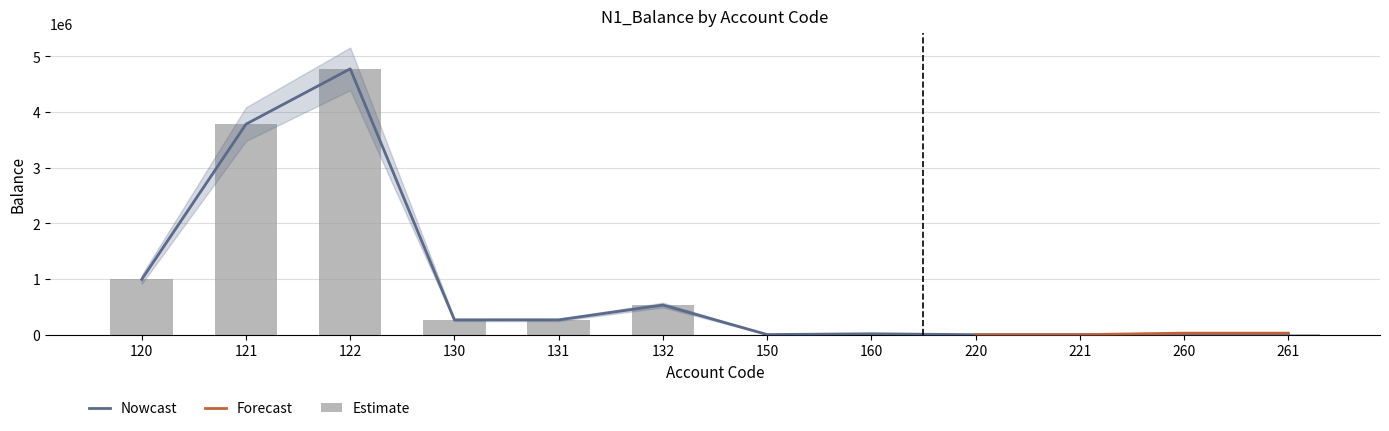

Are the bars horizontal?

No